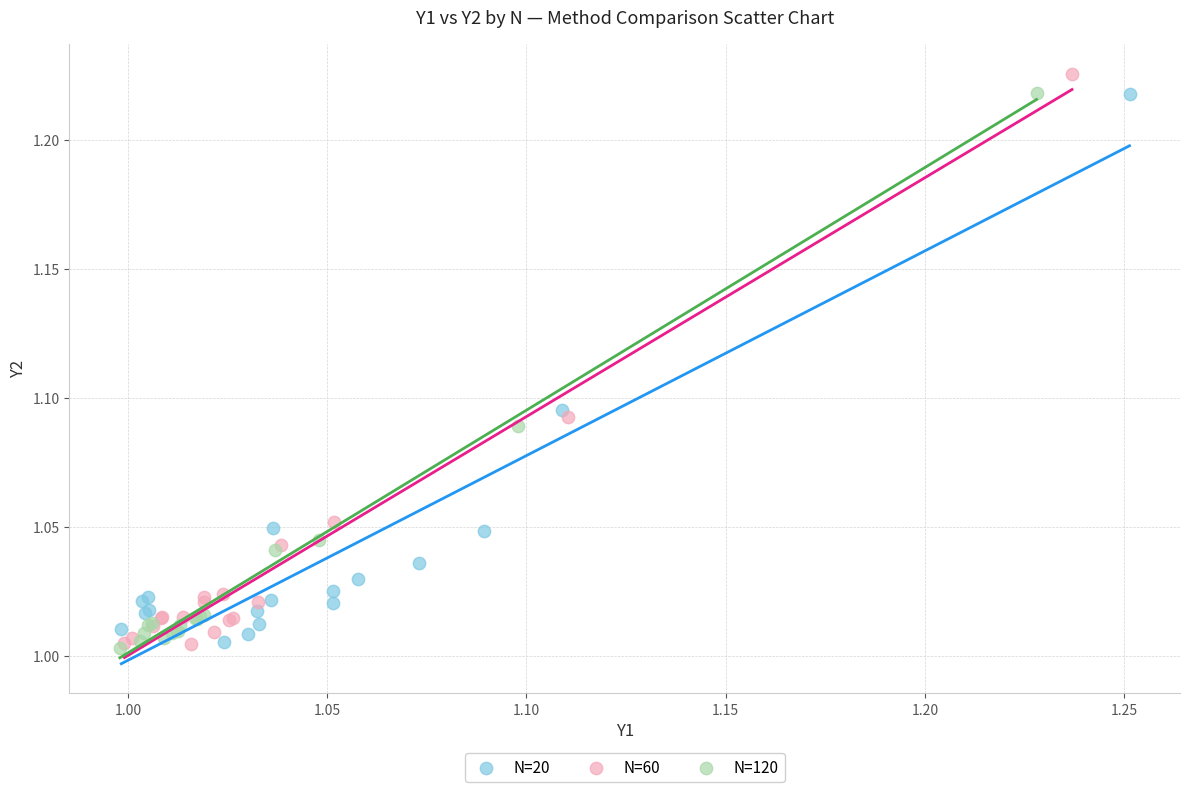

Which series has the largest Y range (max minus min)?

N=60